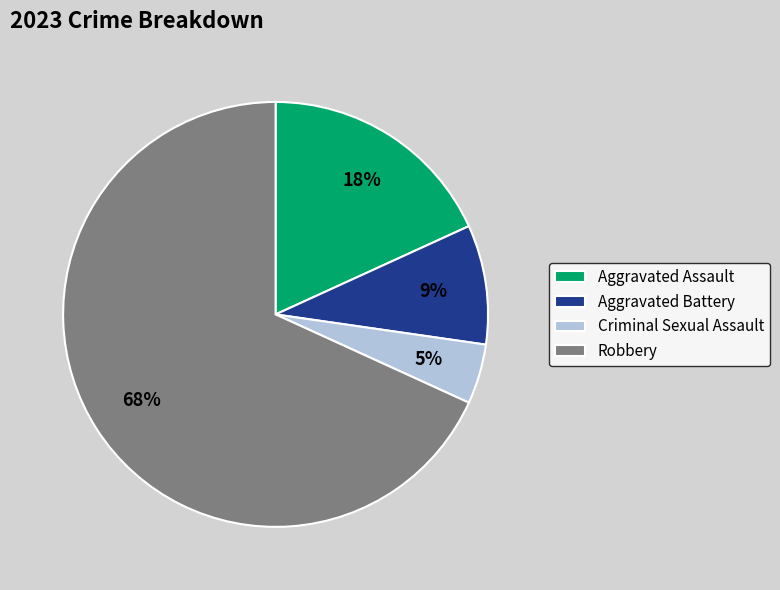

Which has a higher value, Aggravated Assault or Criminal Sexual Assault?

Aggravated Assault